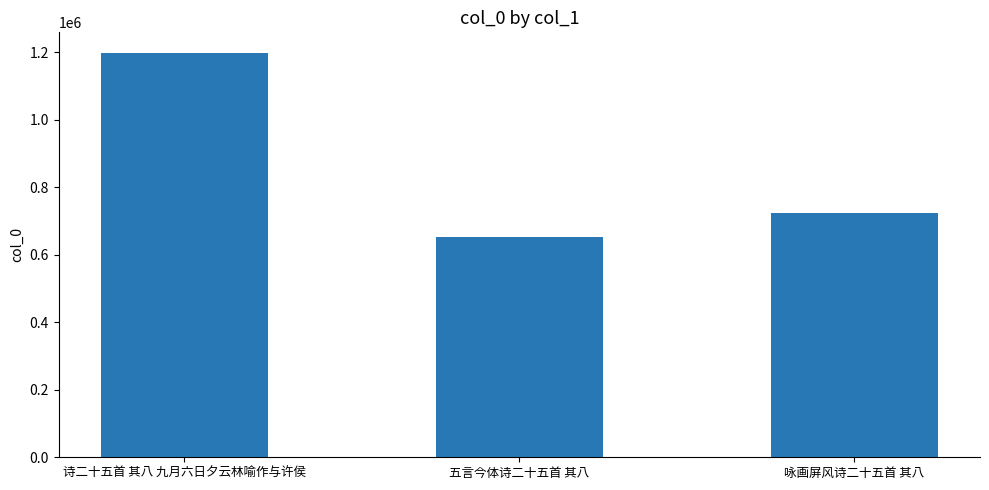

At which label does the data first exceed 723657?

诗二十五首 其八 九月六日夕云林喻作与许侯